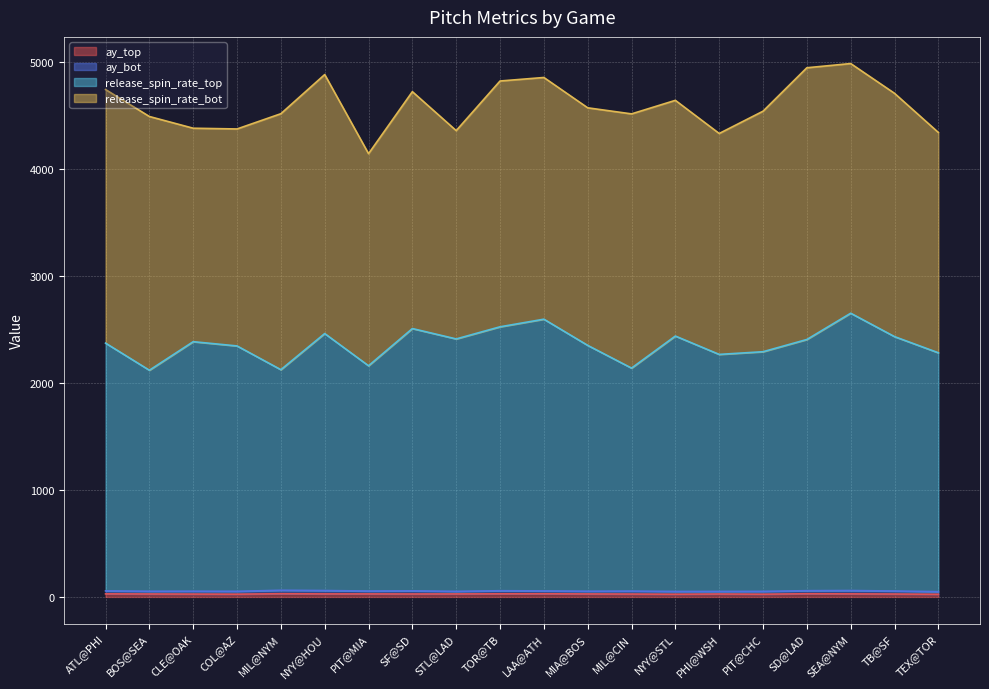

Which category has the lowest value in the release_spin_rate_top series?

BOS@SEA